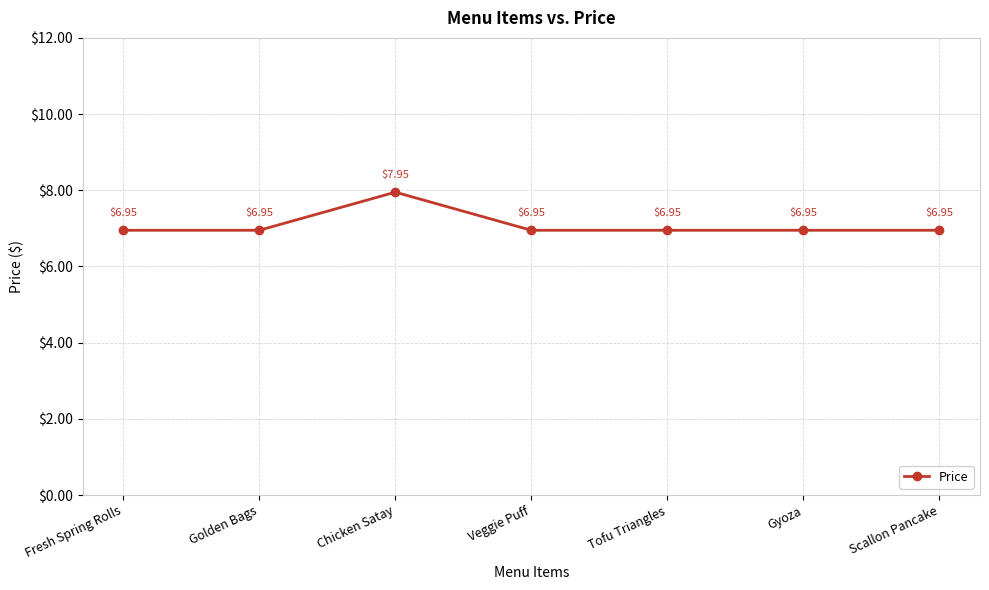

What is the average value?

7.1